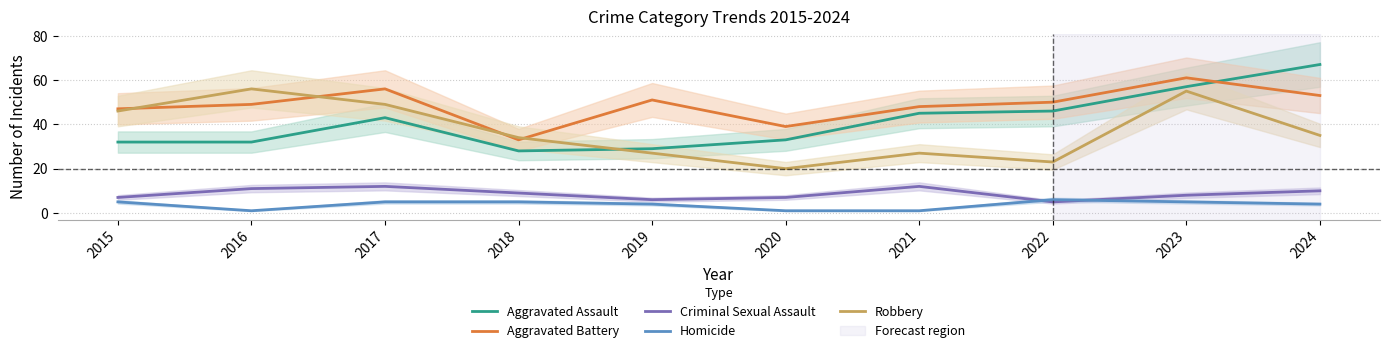

True or false: Aggravated Assault has a value of 44 at 2019.

False